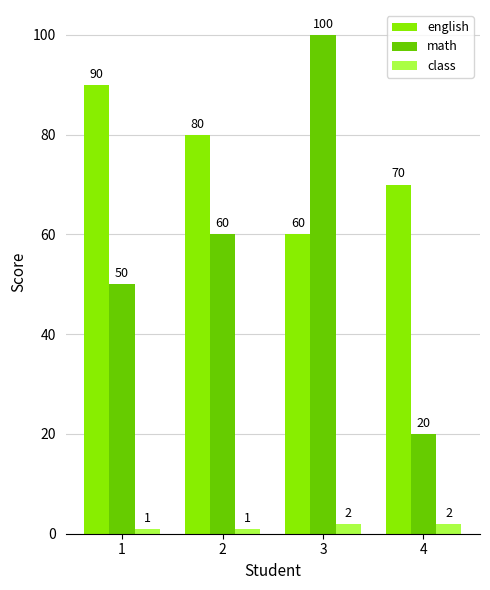

How many english values are between 70 and 90?

3